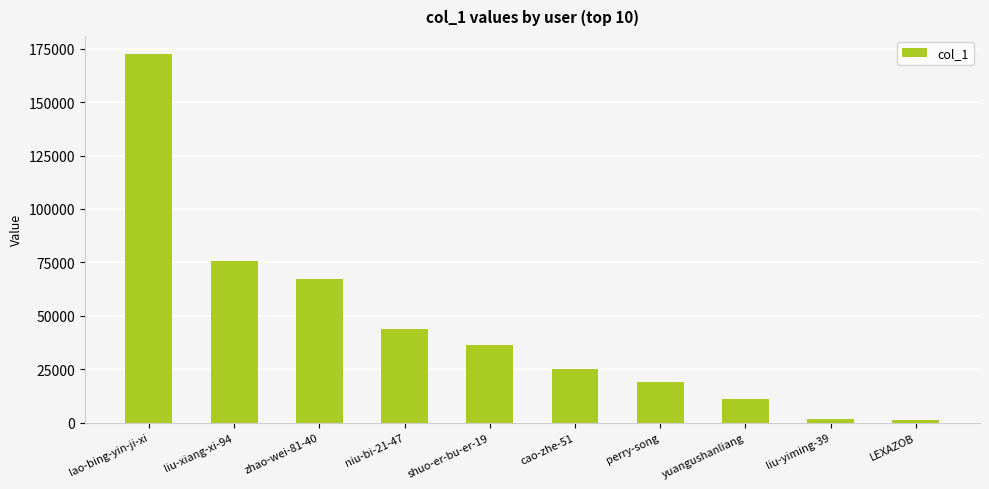

The value at perry-song is 27819. True or false?

False